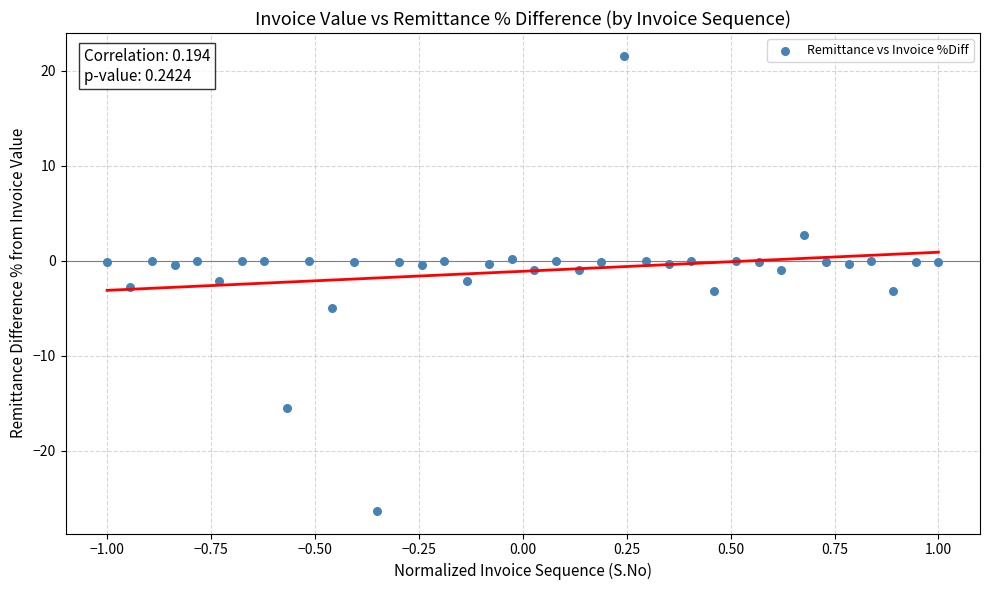

What is the range of Y values (max minus min)?

47.9